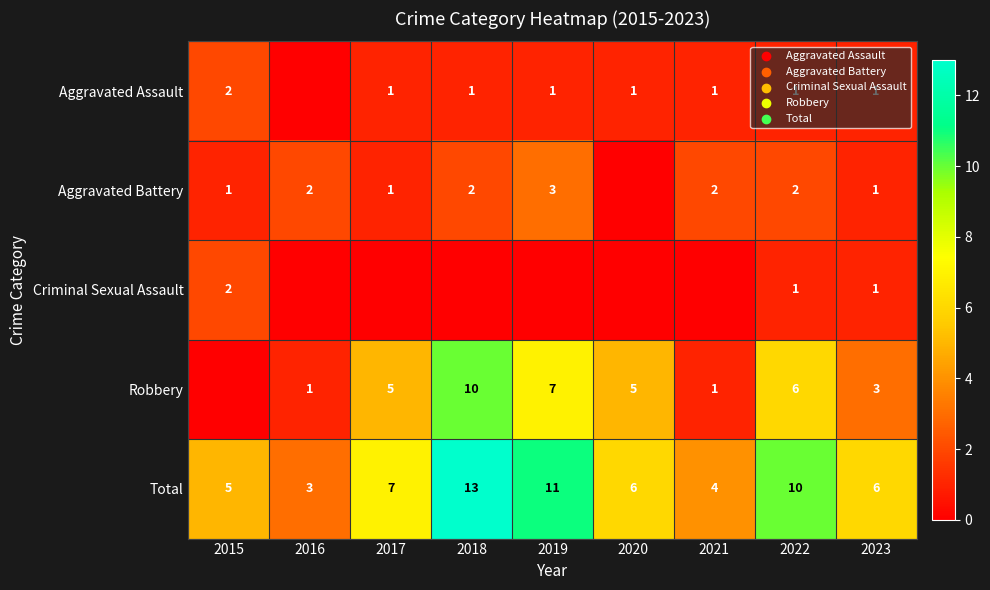

Is the value of Total at 2022 greater than the value of Aggravated Assault at 2018?

Yes